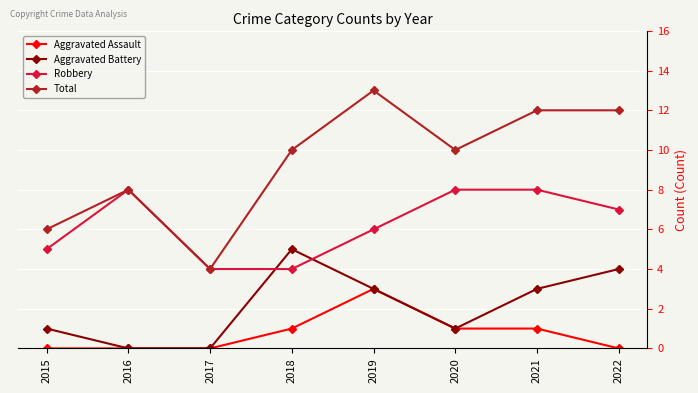

True or false: Total has a value of 8 at 2016.

True